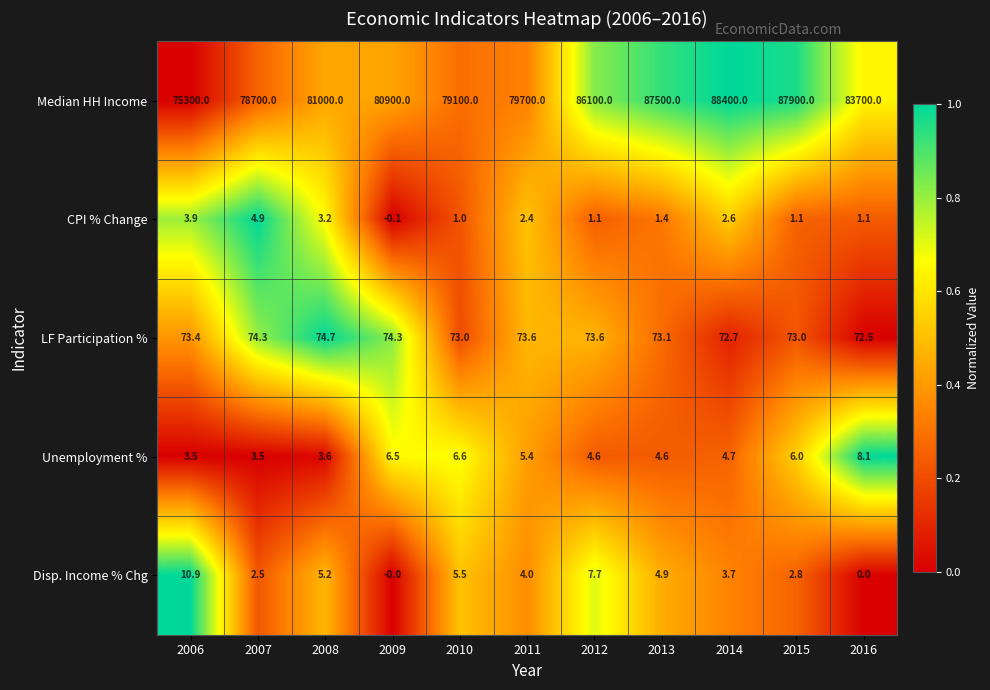

What is the average value of the Unemployment % series?

5.2